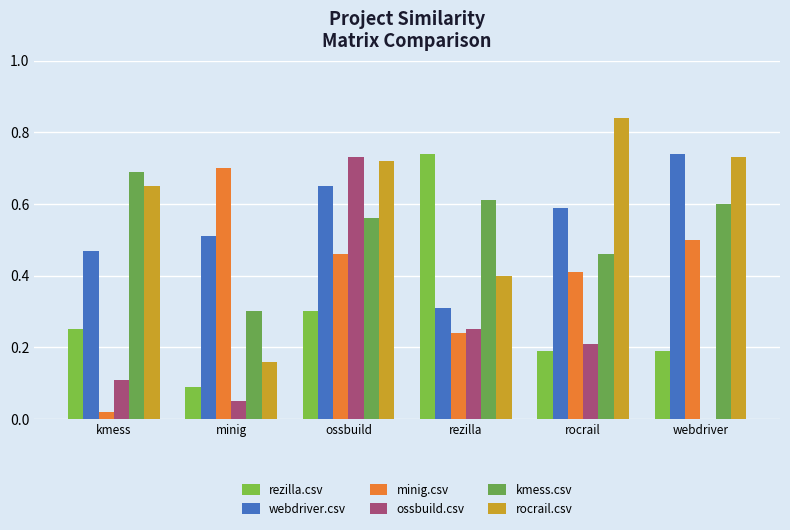

Which series has the largest range (max minus min)?

ossbuild.csv